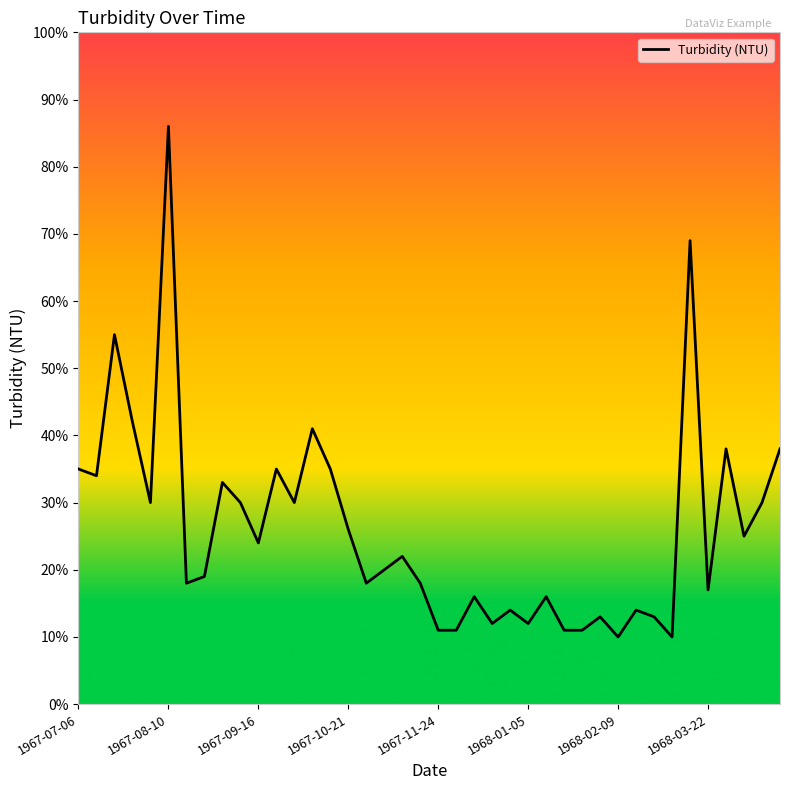

What is the smallest value displayed?

10